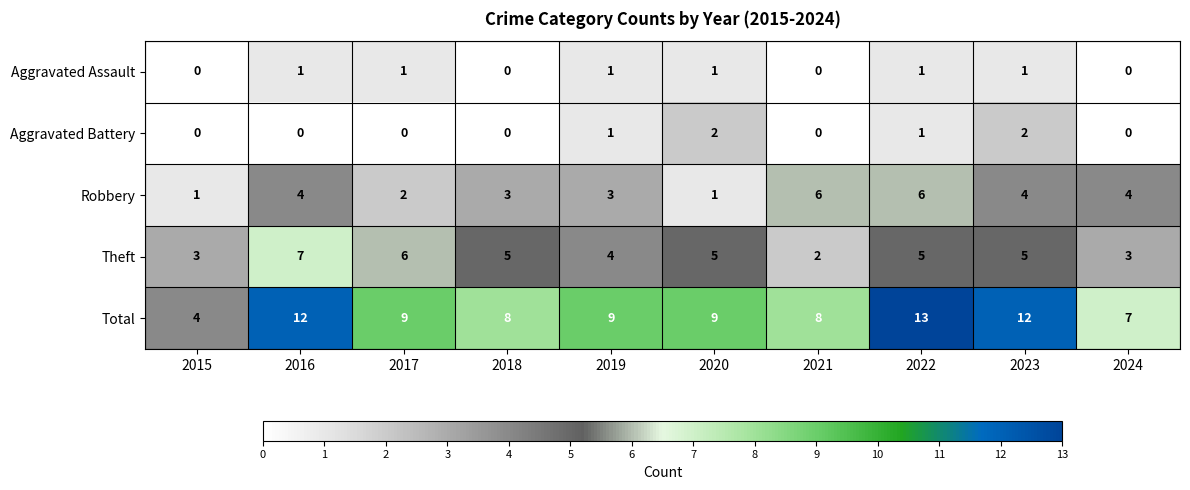

Count the number of categories in the chart.

10